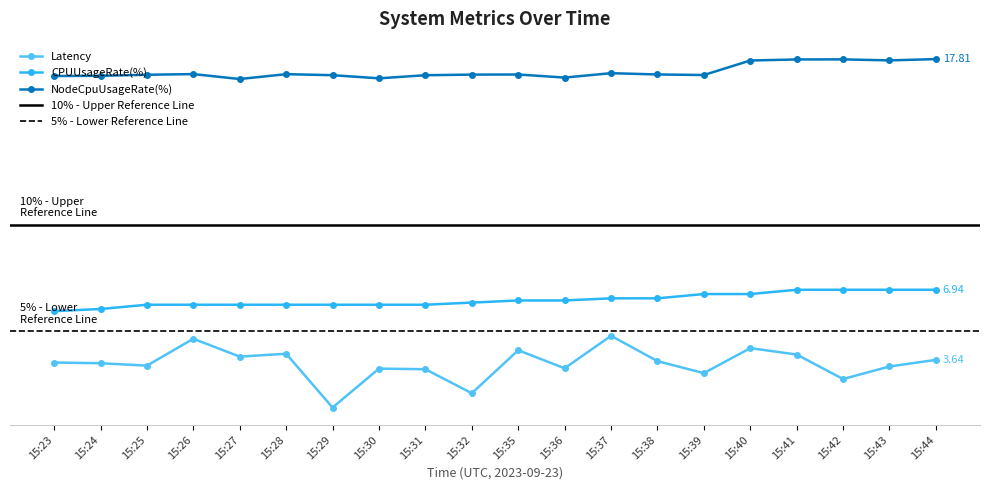

Reading left to right, what are all the values shown in this chart?

Latency: 3.5	3.5	3.4	4.6	3.8	3.9	1.4	3.2	3.2	2.1	4.1	3.2	4.8	3.6	3.0	4.2	3.9	2.7	3.3	3.6
CPUUsageRate(%): 5.9	6.0	6.2	6.2	6.2	6.2	6.2	6.2	6.2	6.3	6.4	6.4	6.5	6.5	6.7	6.7	6.9	6.9	6.9	6.9
NodeCpuUsageRate(%): 17.0	17.0	17.1	17.1	16.9	17.1	17.1	16.9	17.1	17.1	17.1	16.9	17.1	17.1	17.1	17.7	17.8	17.8	17.8	17.8